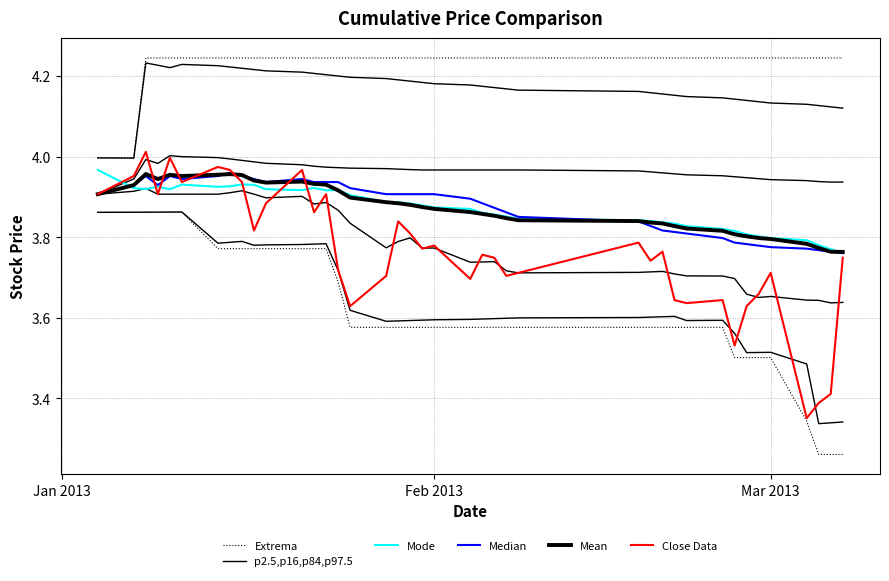

True or false: Close Data and Extrema intersect in this chart.

False